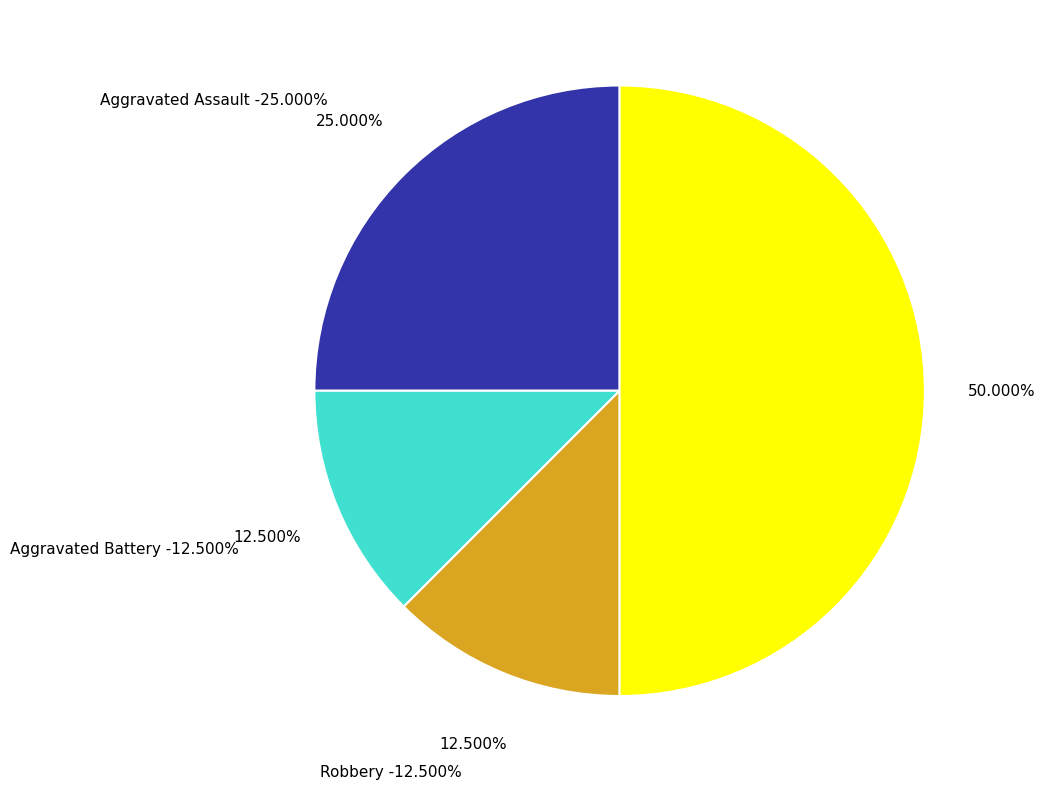

Is there a majority slice in this chart?

No